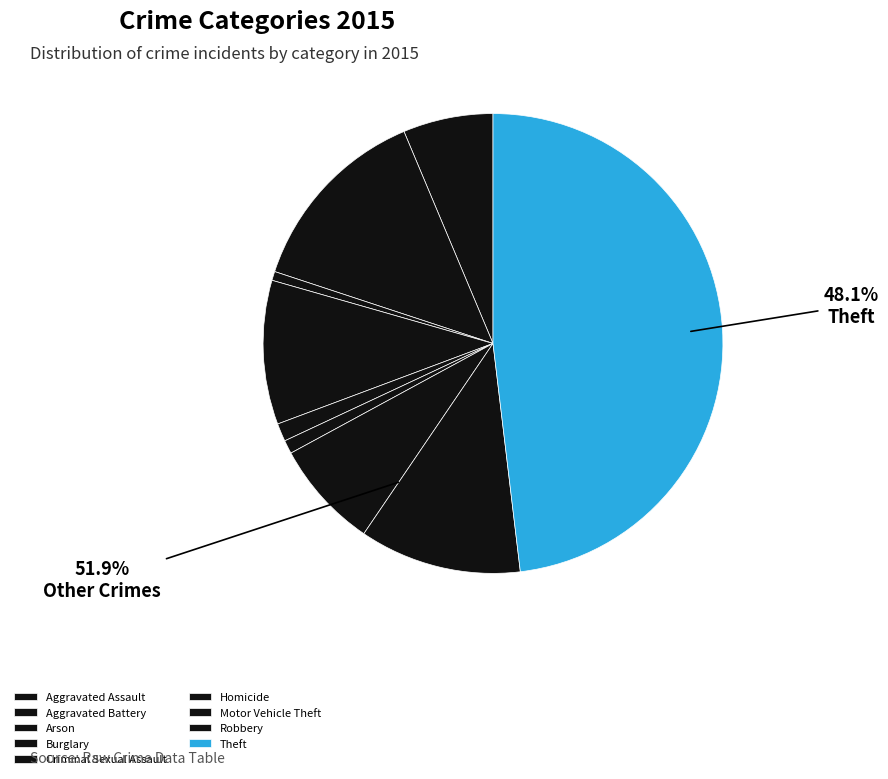

To the nearest percent, what is the average slice percentage?

11%